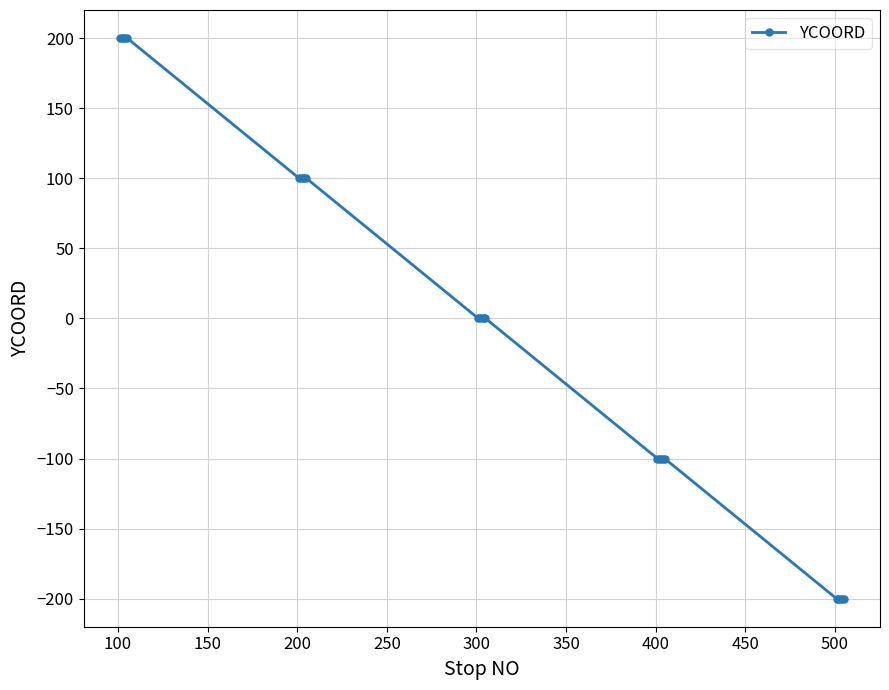

What is the minimum value shown in the chart?

-200